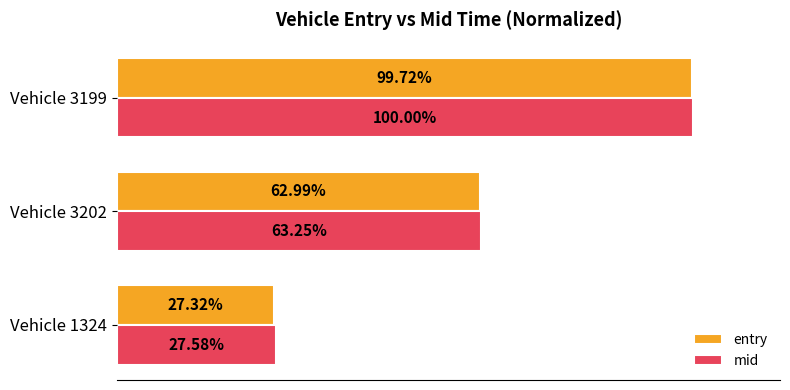

List the series in order of their overall mean, highest first.

mid, entry